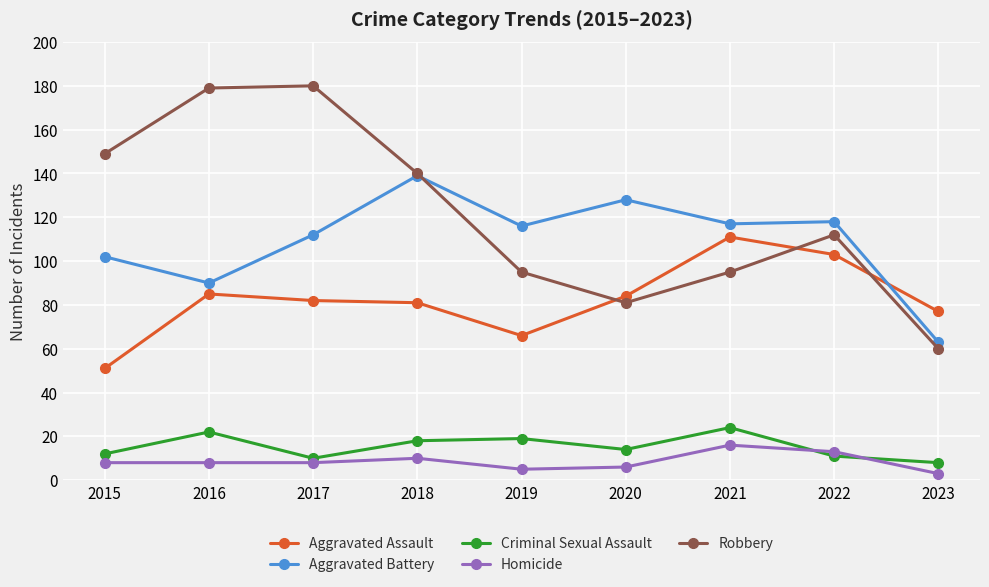

What value does the Homicide series have at 2017?

8